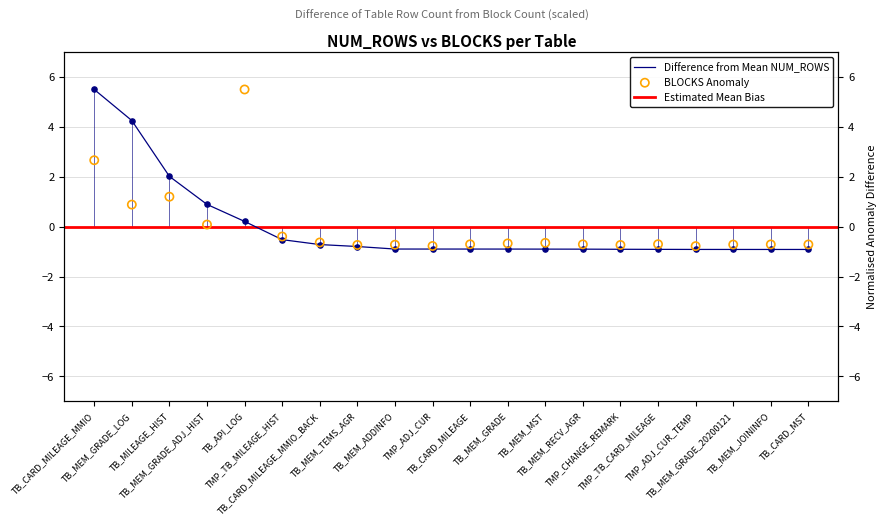

Which series contains the lowest Y value?

NUM_ROWS